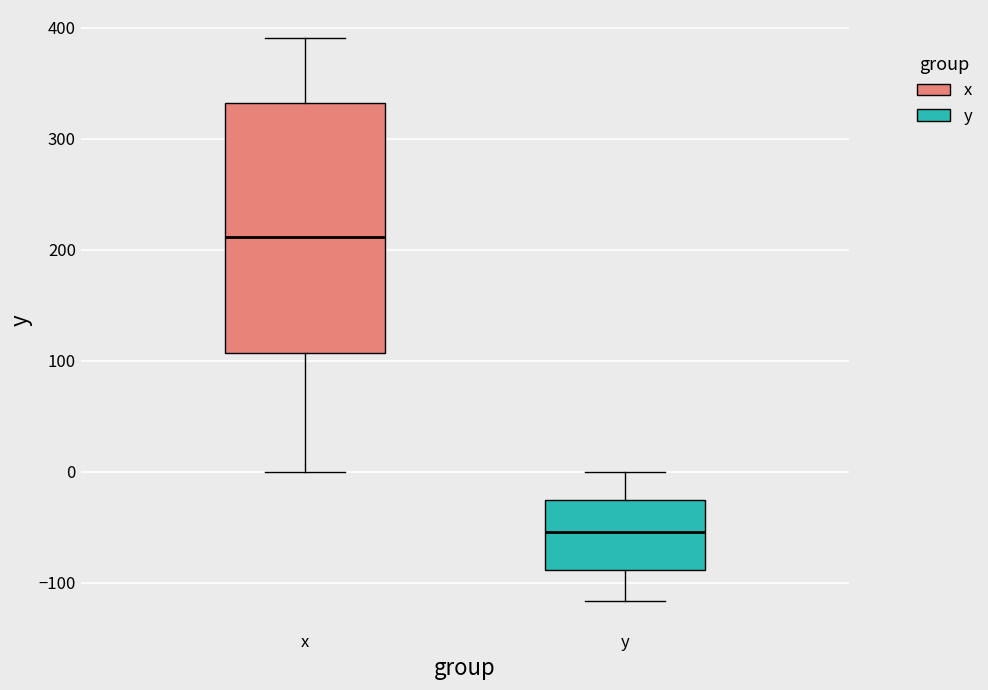

Reading left to right, transcribe this box plot: for each box, give where its median line is, the range the box spans, and where its two whiskers end, as read against the y-axis. The values are not printed on the chart, so give them approximately, as read against the axis.

x: median 210, box 110 to 330, whiskers 0 to 390
y: median -50, box -90 to -30, whiskers -120 to 0